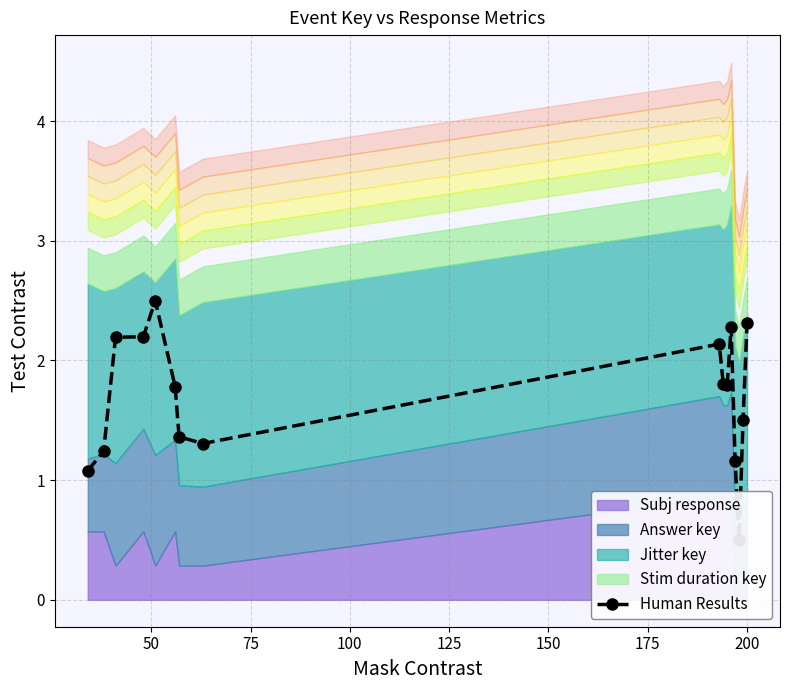

How many points are lower than both their immediate neighbors (excluding endpoints)?

3